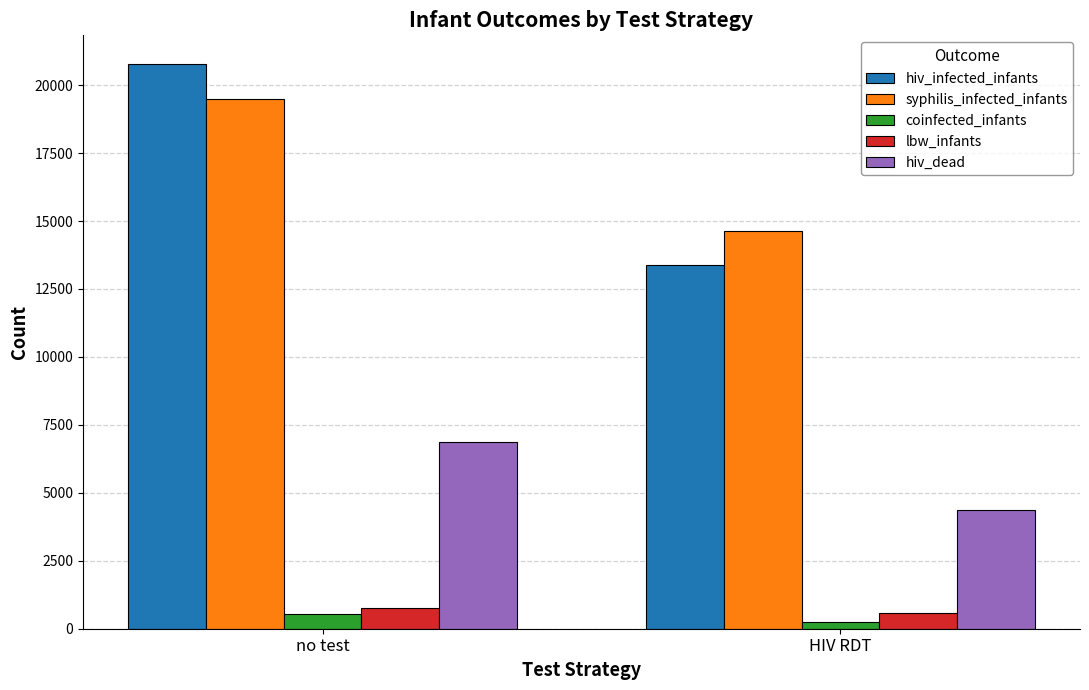

Which category has the highest value in the hiv_infected_infants series?

no test